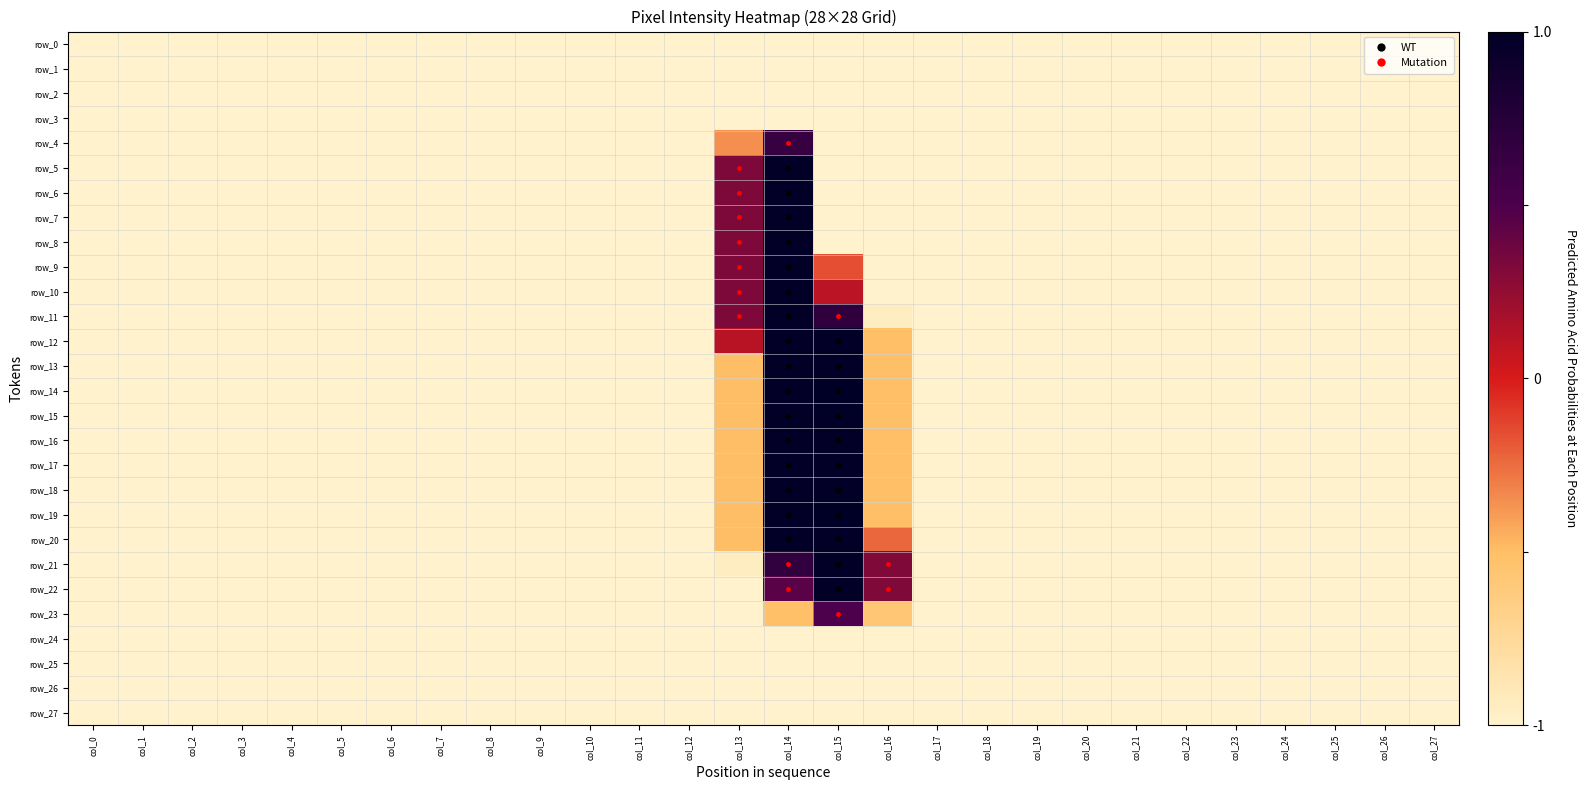

Rank the categories by row_21 value from highest to lowest.

col_15, col_14, col_16, col_13, col_0, col_1, col_2, col_3, col_4, col_5, col_6, col_7, col_8, col_9, col_10, col_11, col_12, col_17, col_18, col_19, col_20, col_21, col_22, col_23, col_24, col_25, col_26, col_27